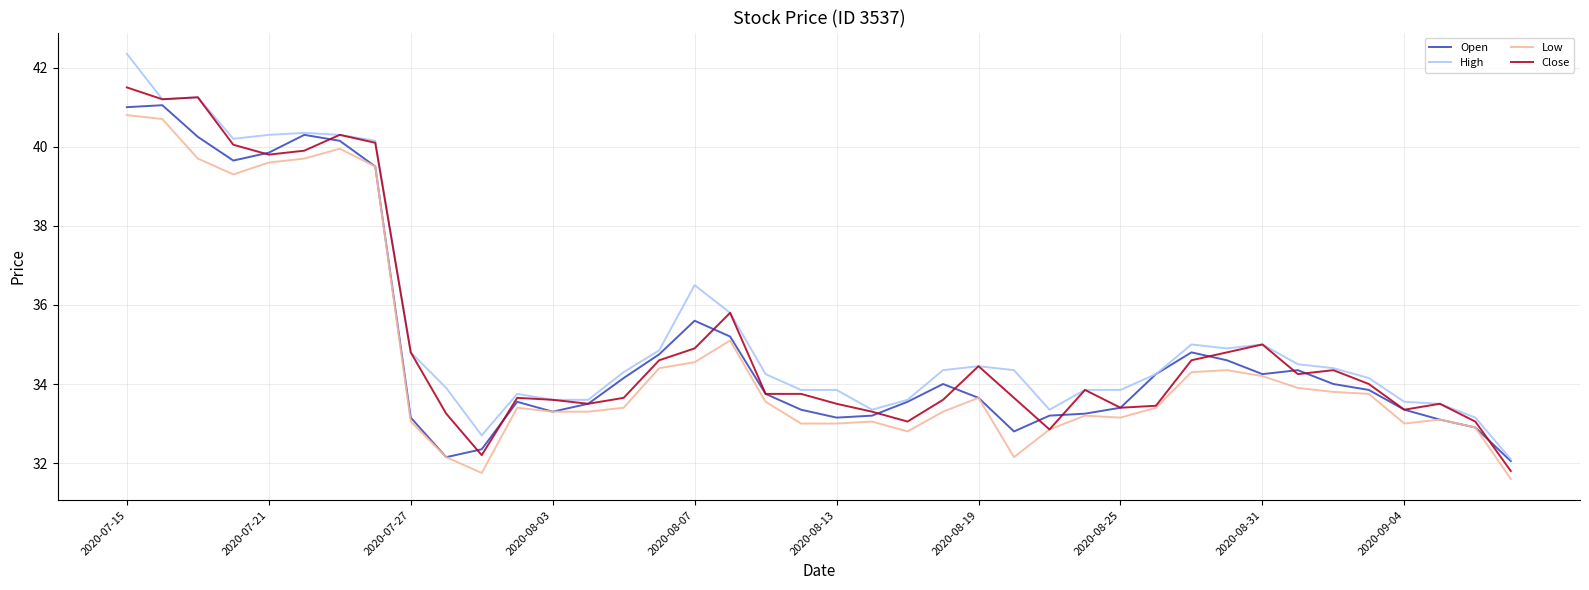

Is this an area chart (filled region under the line)?

No